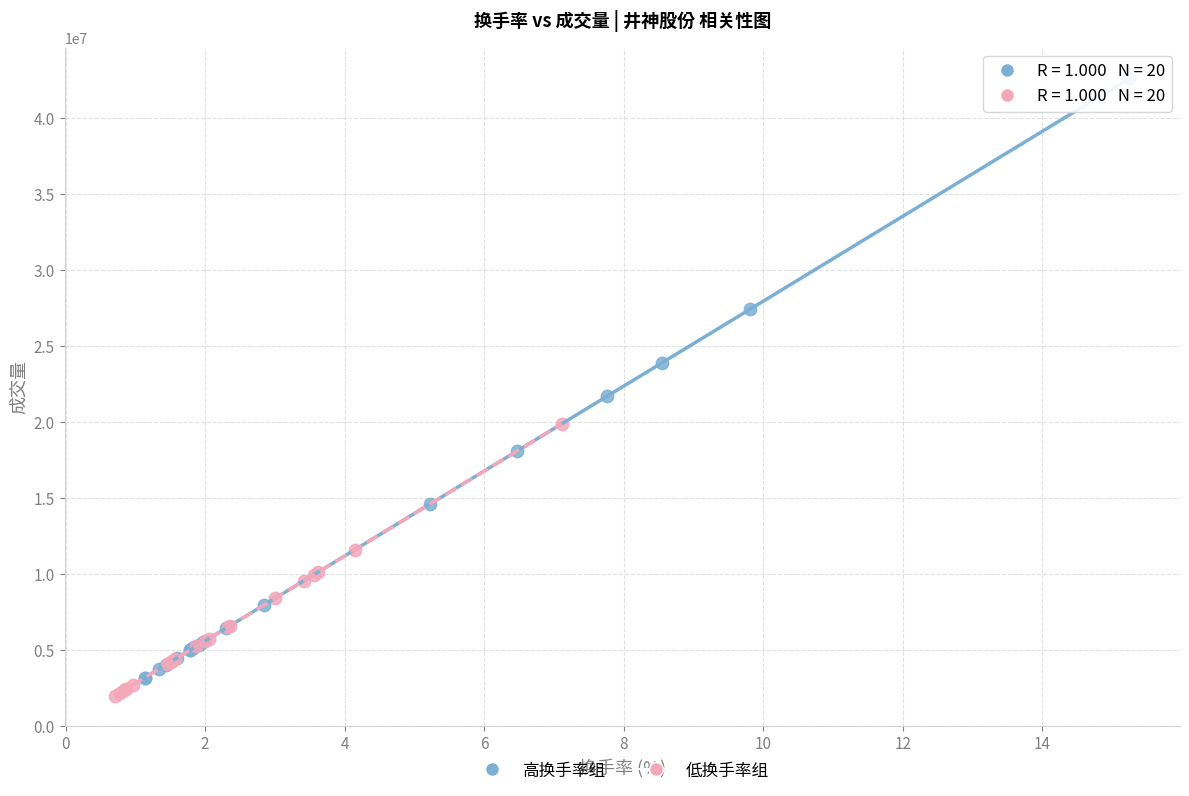

Which series reaches the maximum Y coordinate?

高换手率组